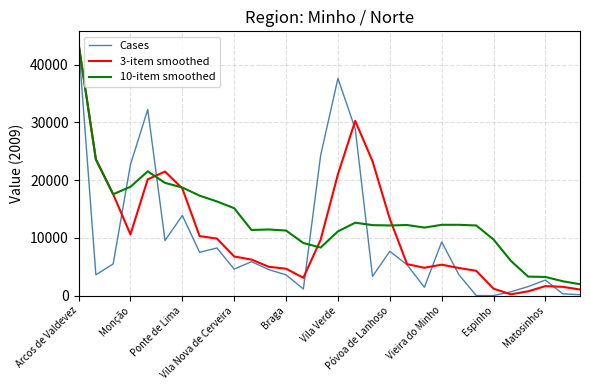

What is the greatest value displayed?

43620.0